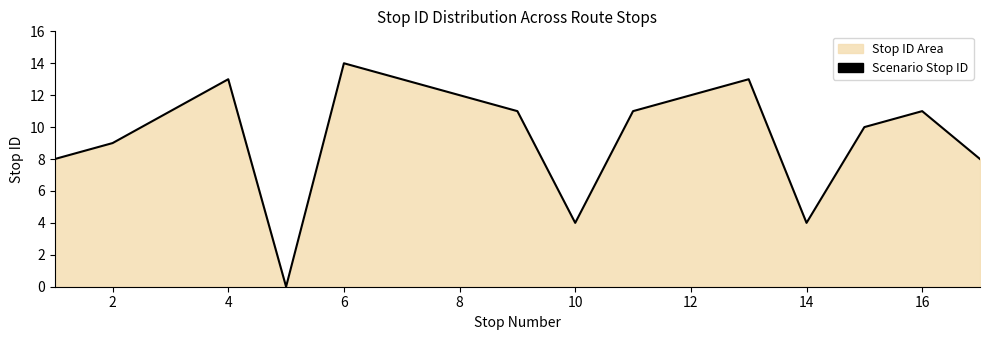

How many values are above zero?

16